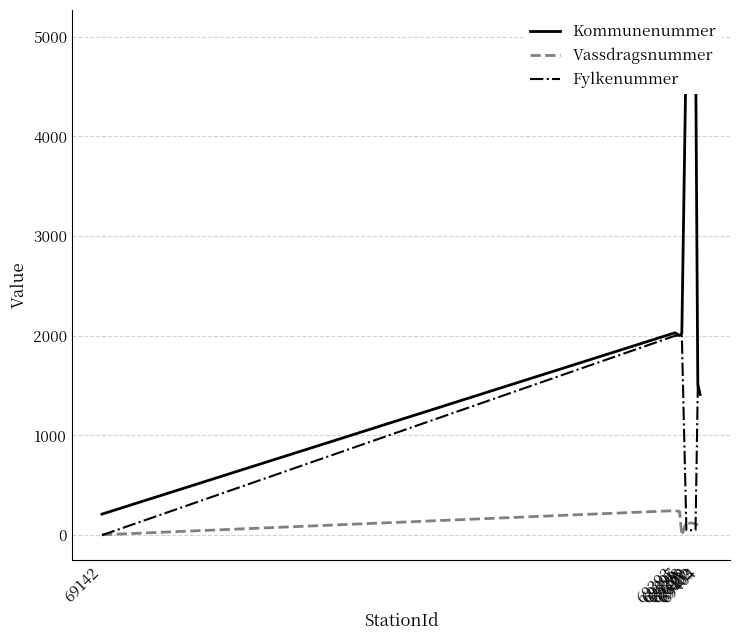

How many values in the Vassdragsnummer series are below 120?

5